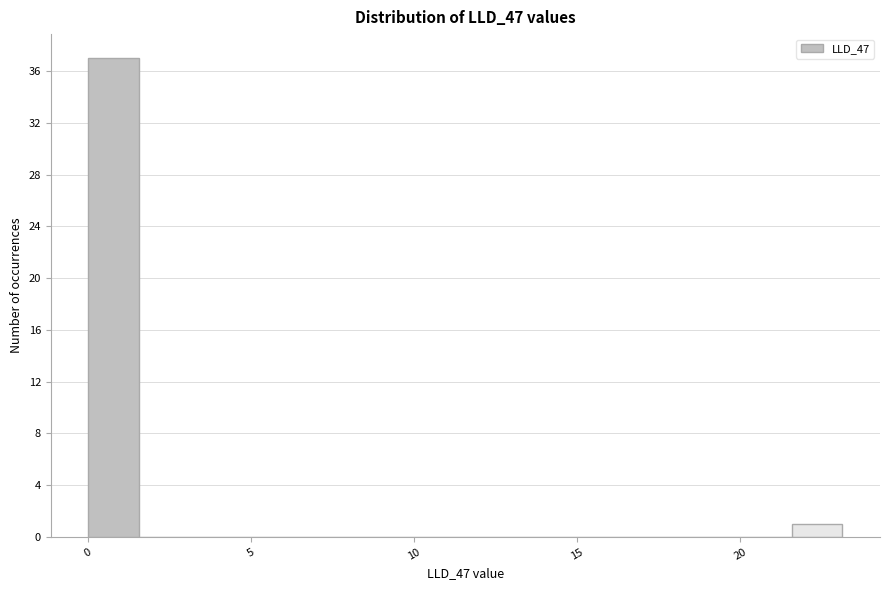

Around what value on the x-axis is the tallest bar? Give the approximate position of its centre, as read against the axis.

1.0